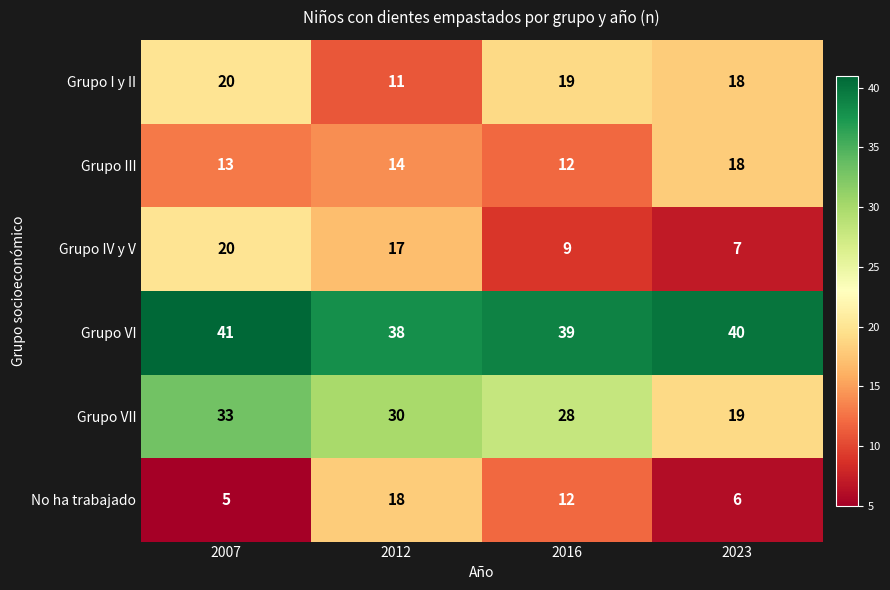

What is the spread (max minus min) of values at 2007?

36